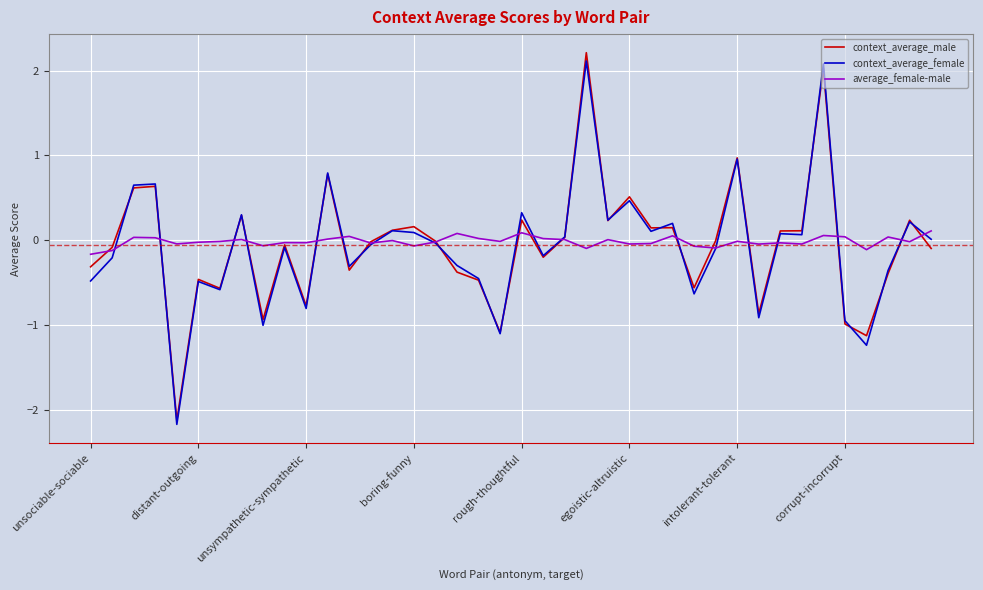

What is the maximum value for context_average_male?

2.2